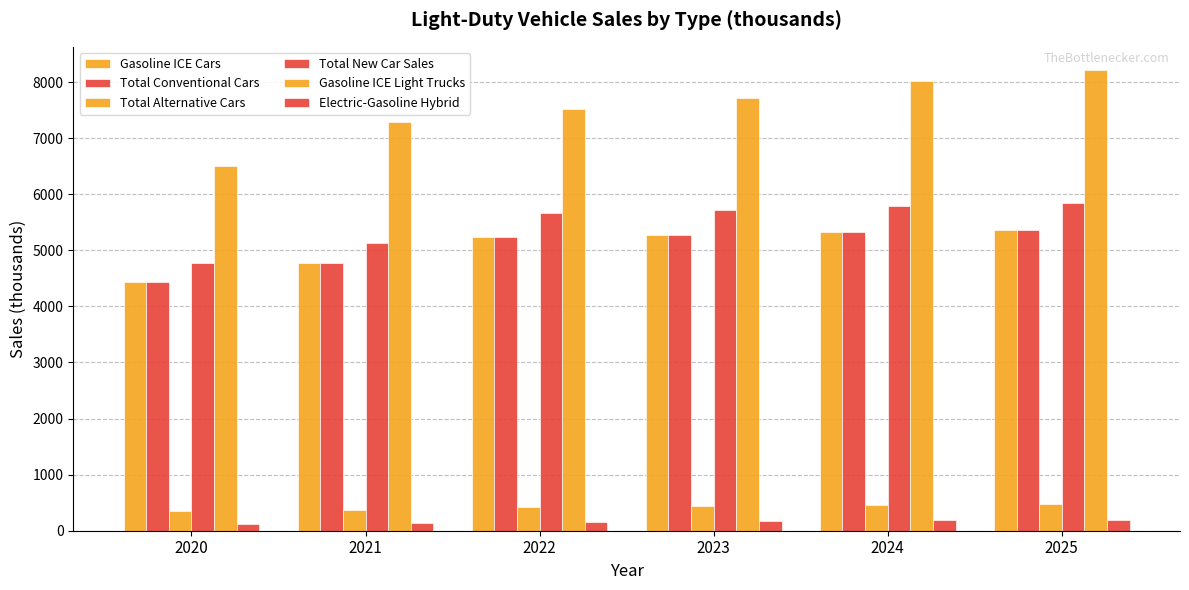

How many data points in Gasoline ICE Light Trucks are less than 7716?

3